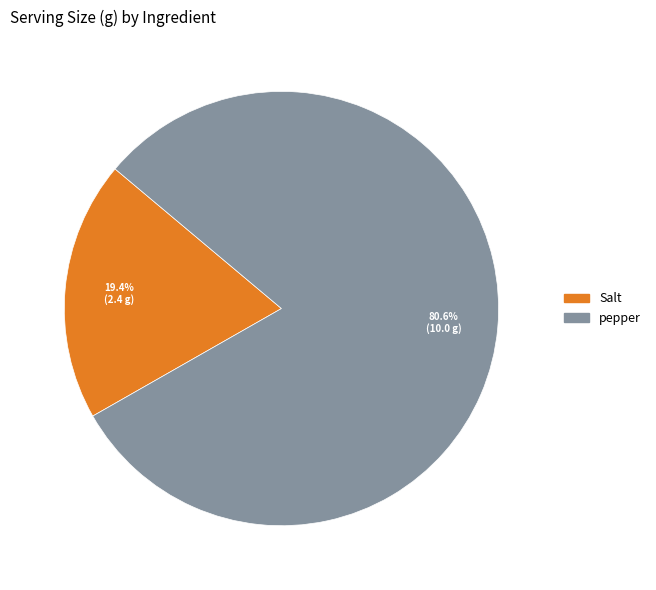

What is the ratio of the value at pepper to the value at Salt?

4.2